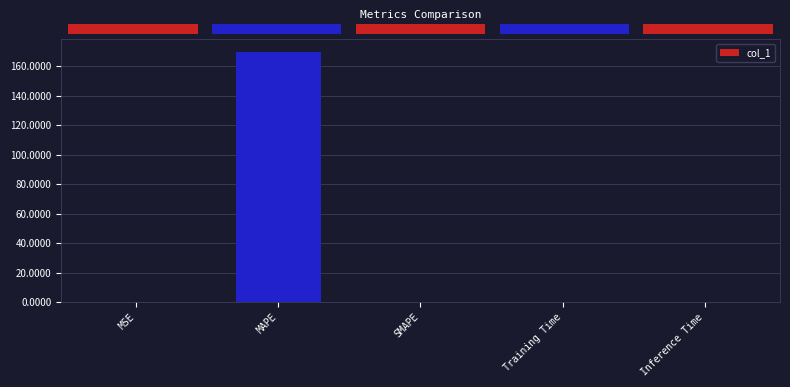

Is it true that the value at Training Time is 0.0?

True